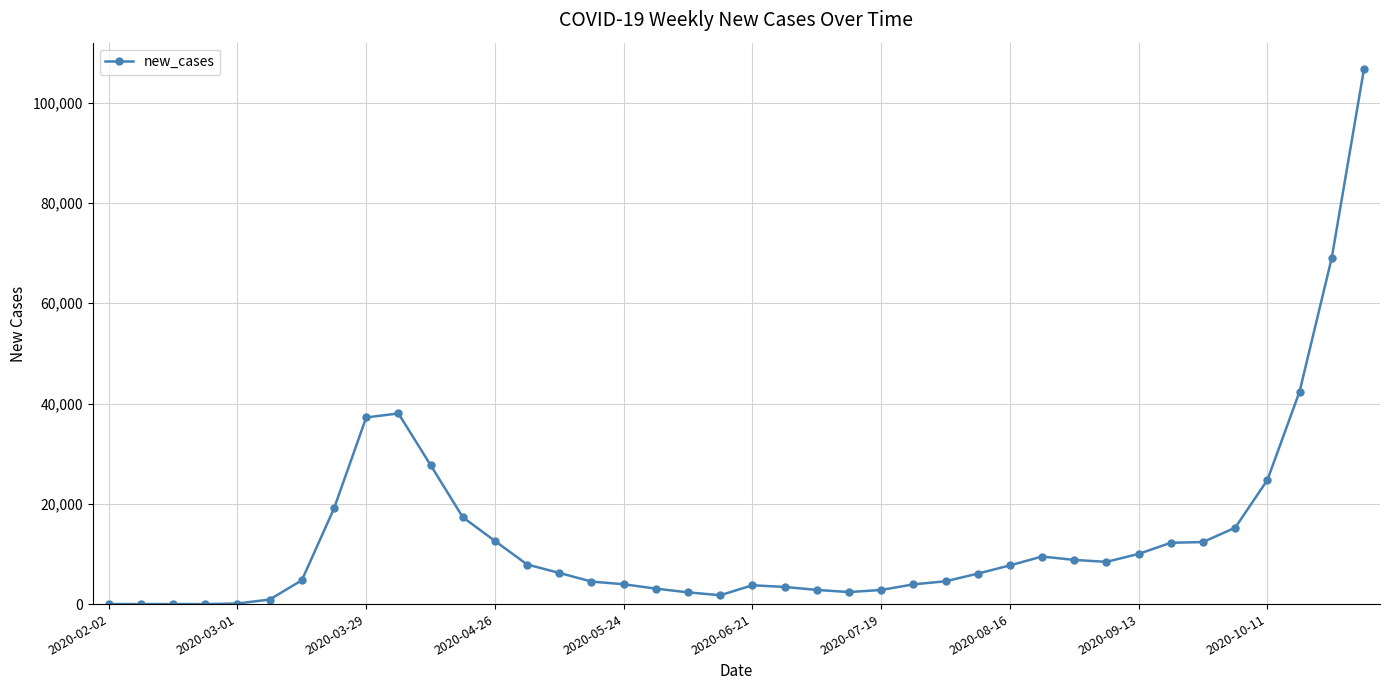

What is the difference between the maximum and second lowest values?

106646